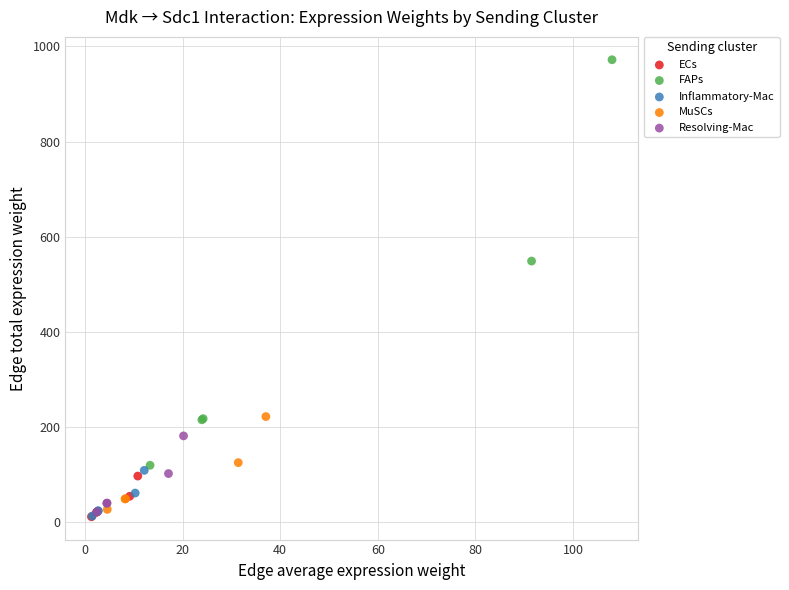

What are all the series names shown in the legend?

ECs, FAPs, Inflammatory-Mac, MuSCs, Resolving-Mac